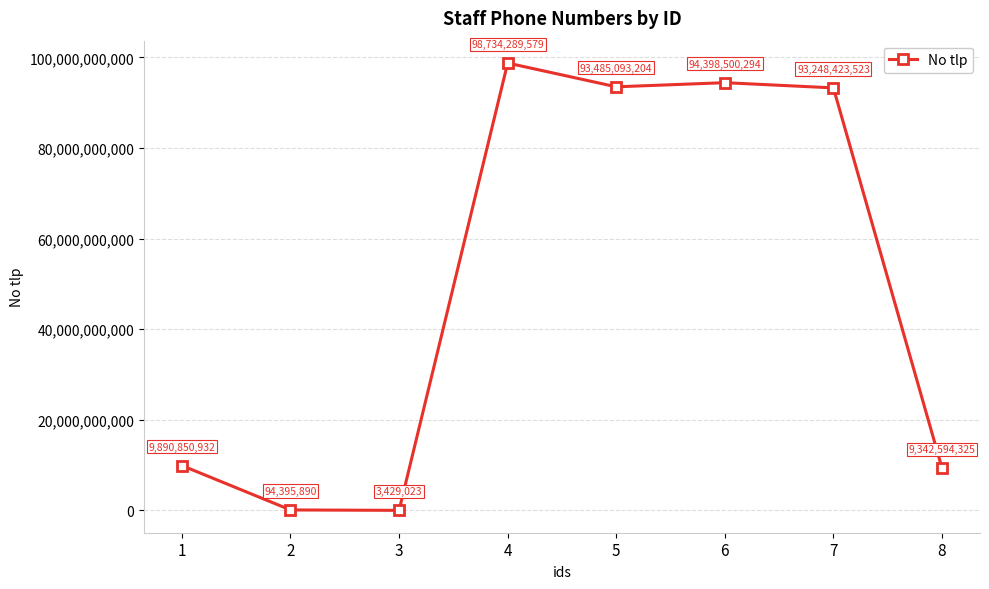

What is the value of the 7th point from the left?

93248423523